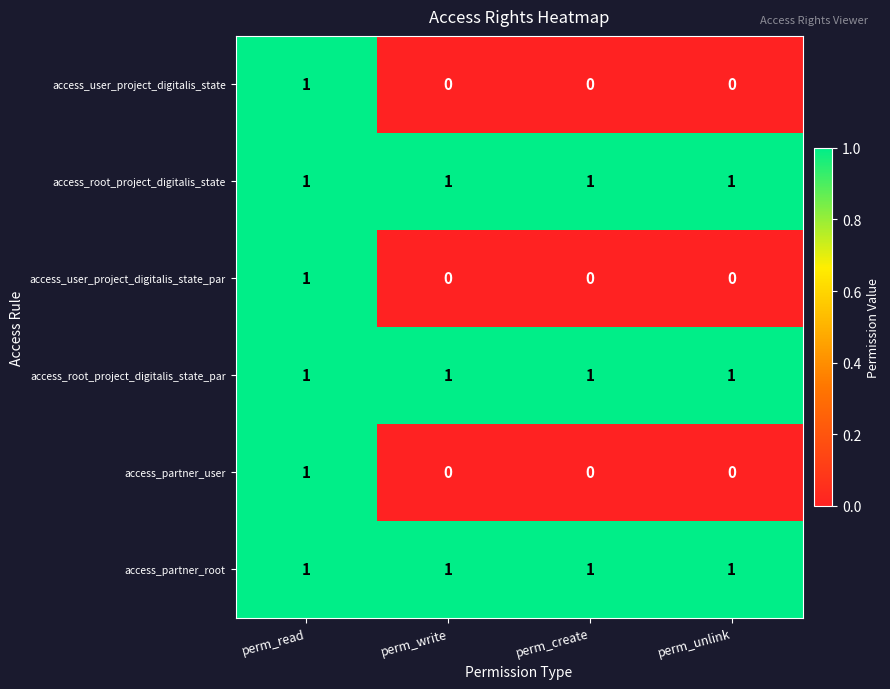

Reading left to right, what are all the values shown in this chart?

access_user_project_digitalis_state: perm_read=1	perm_write=0	perm_create=0	perm_unlink=0
access_root_project_digitalis_state: perm_read=1	perm_write=1	perm_create=1	perm_unlink=1
access_user_project_digitalis_state_par: perm_read=1	perm_write=0	perm_create=0	perm_unlink=0
access_root_project_digitalis_state_par: perm_read=1	perm_write=1	perm_create=1	perm_unlink=1
access_partner_user: perm_read=1	perm_write=0	perm_create=0	perm_unlink=0
access_partner_root: perm_read=1	perm_write=1	perm_create=1	perm_unlink=1